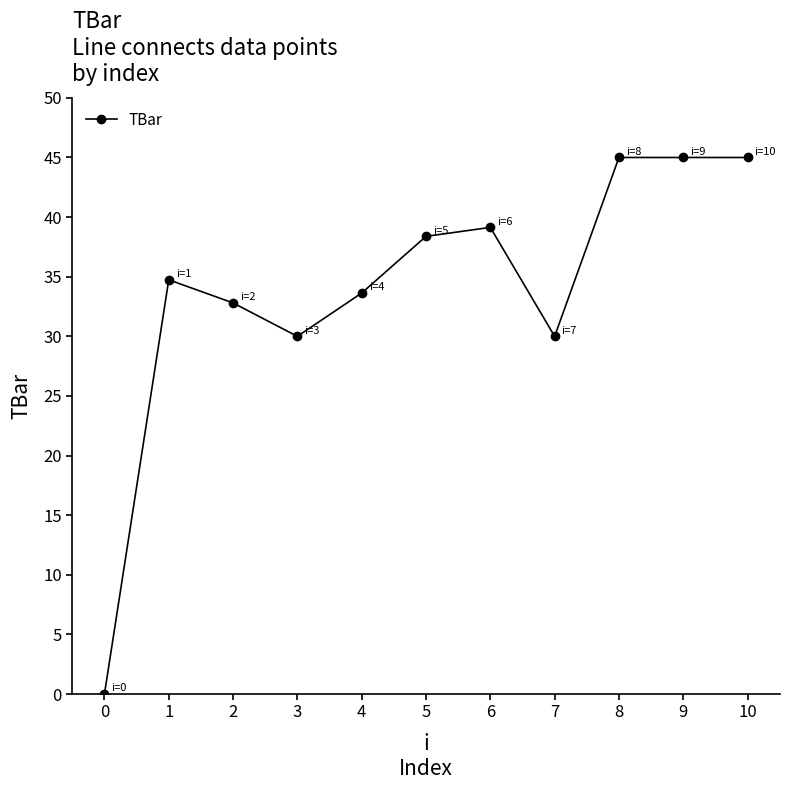

The value at 2 is 46.6. True or false?

False